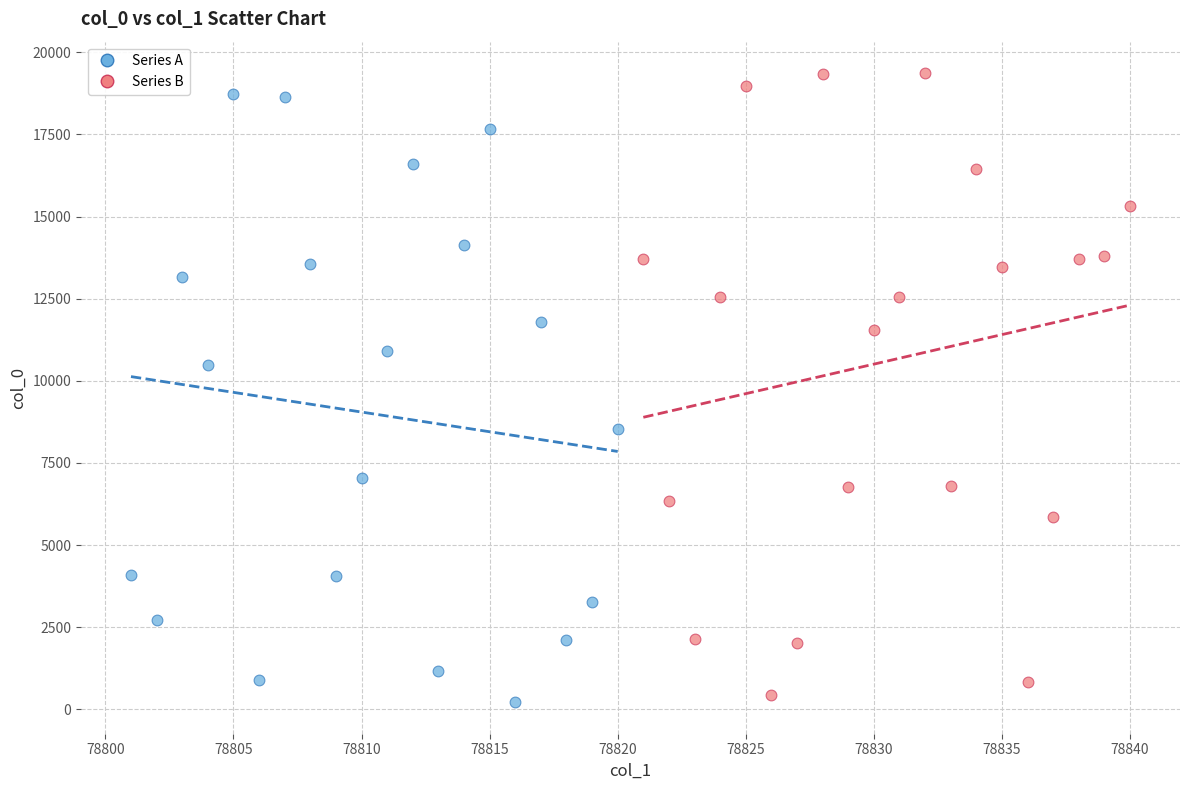

What are all the series names shown in the legend?

Series A, Series B